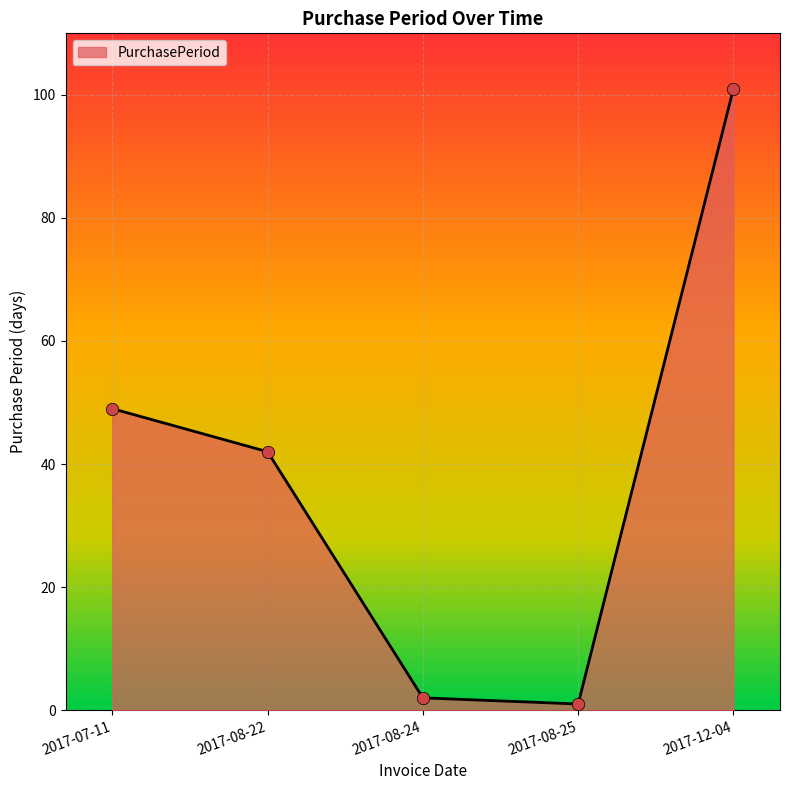

What is the ratio of the value at 2017-12-04 to the value at 2017-08-22?

2.4